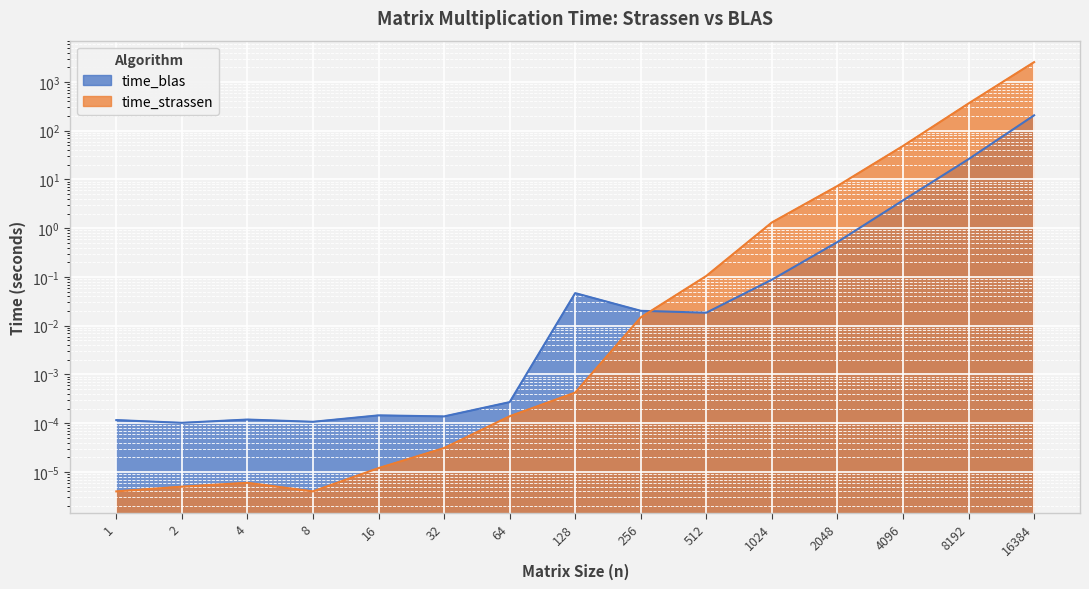

The time_blas series shows 0.0 at 256. True or false?

True